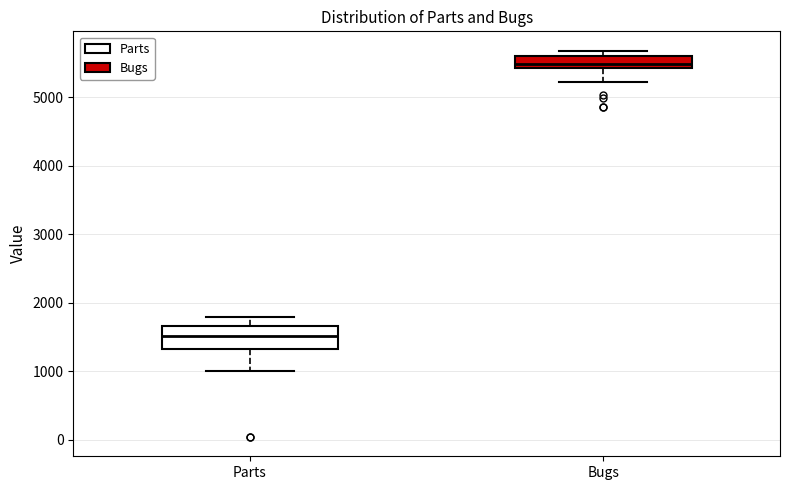

Which box is the tallest, from its lower edge to its upper edge?

Parts